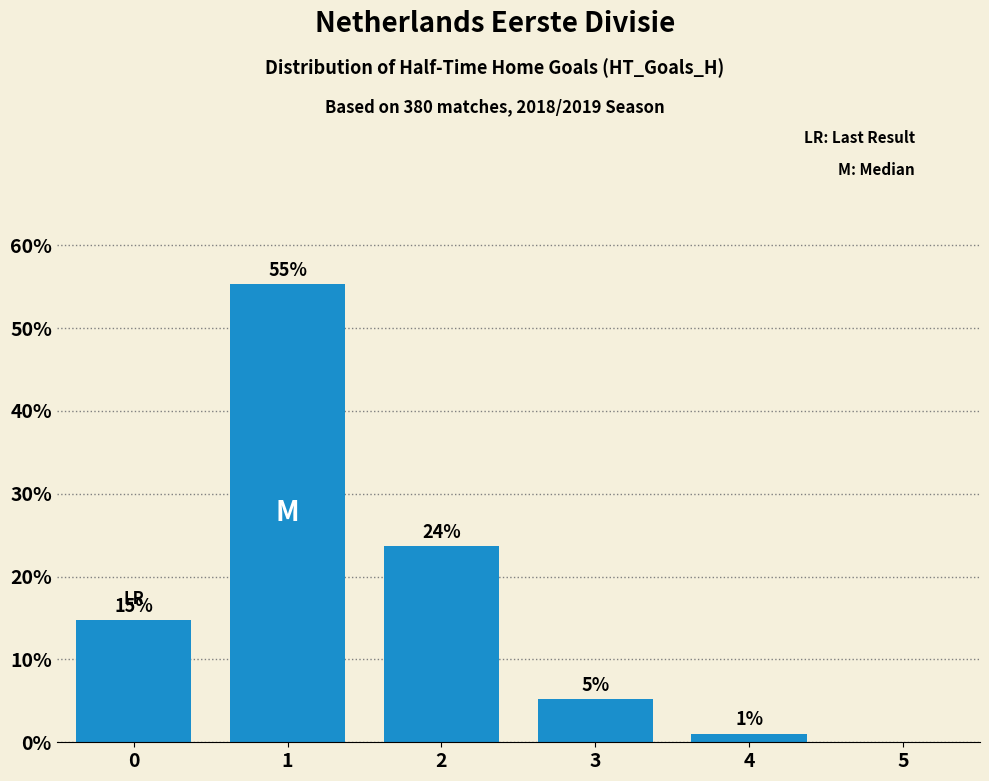

What is the difference between the values at 5 and 3?

5.3